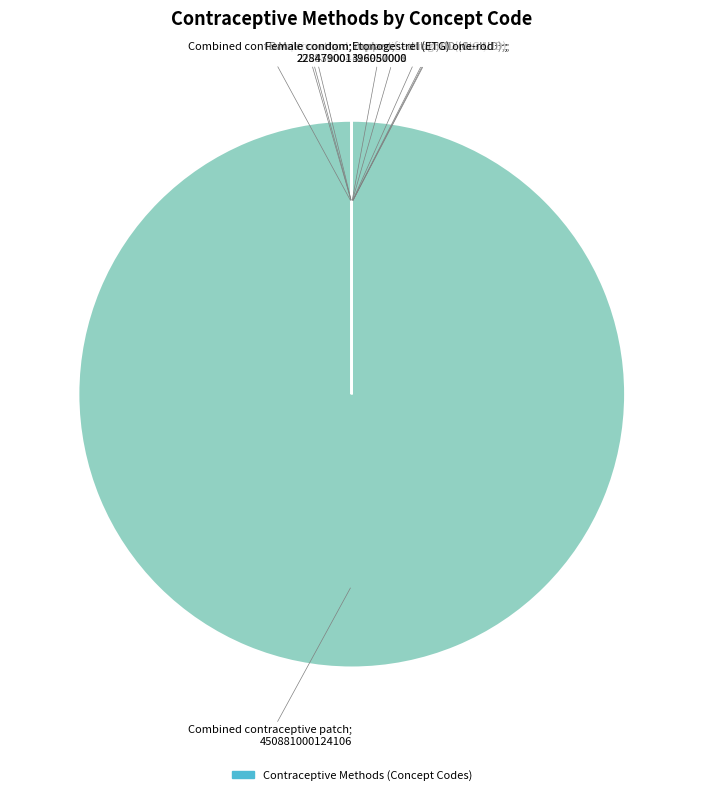

Is there any slice that represents more than half of the pie?

Yes